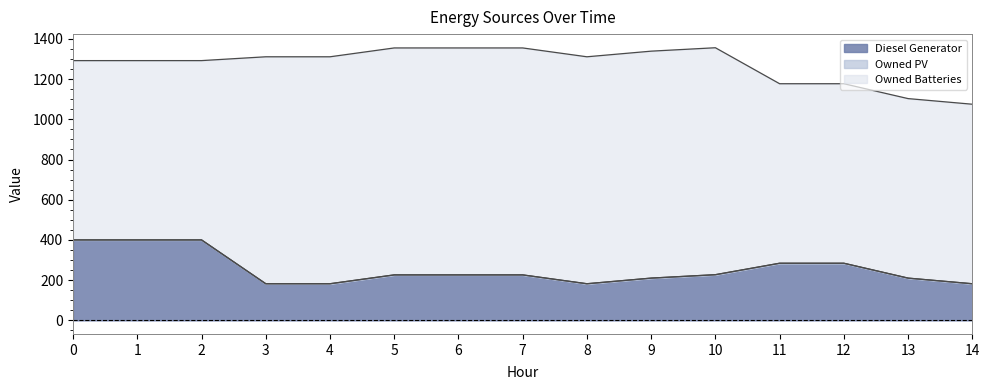

What are all the series names shown in the legend?

Diesel Generator, Owned PV, Owned Batteries